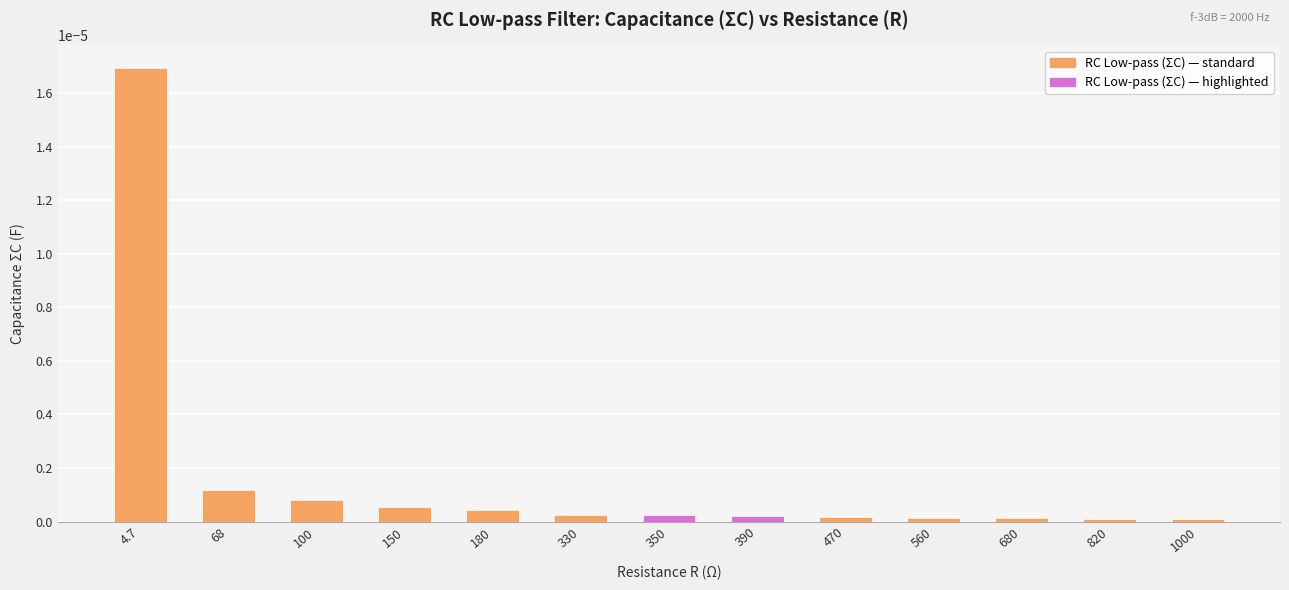

Which category has the highest value across all series?

4.7